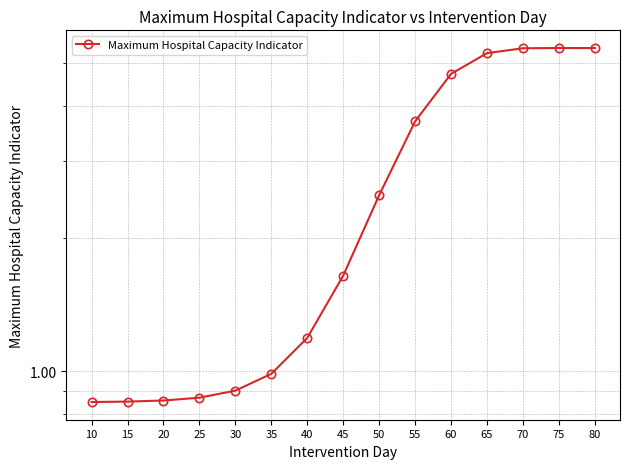

Where does the data first go above 1?

40